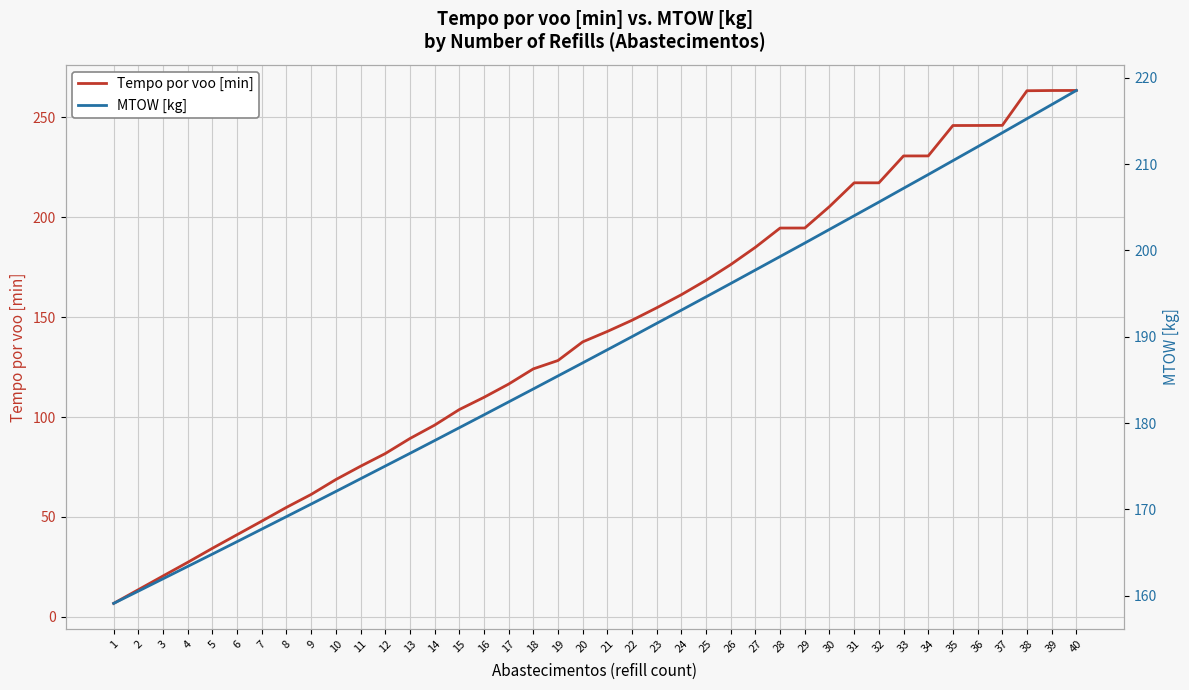

Which series has the widest spread of values?

Tempo por voo [min]